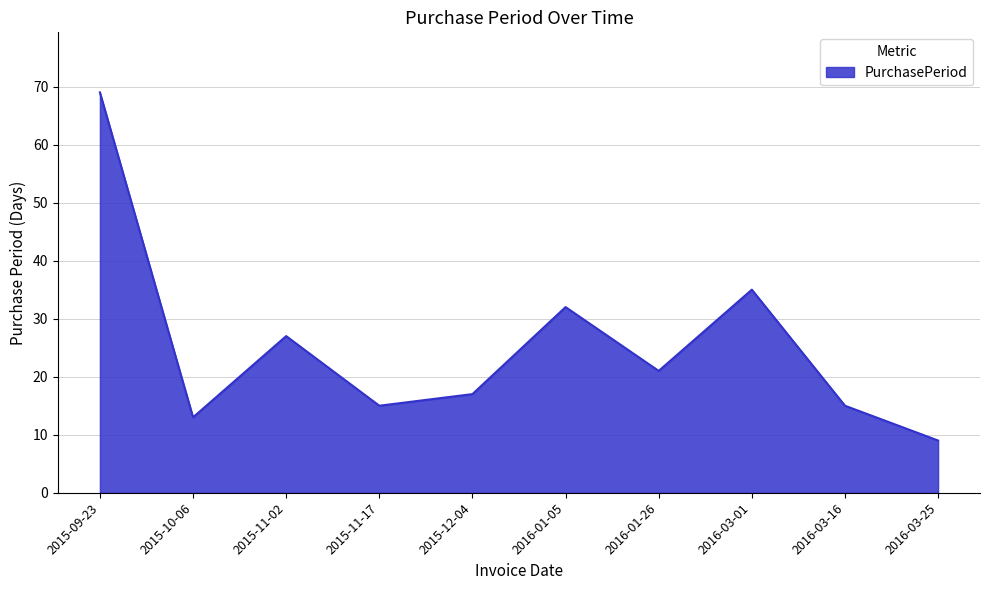

What is the difference between the values at 2015-12-04 and 2016-03-25?

8